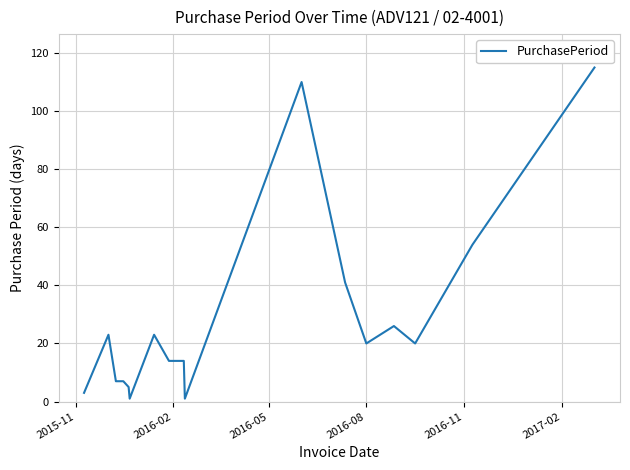

What is the difference between the maximum and minimum values?

114